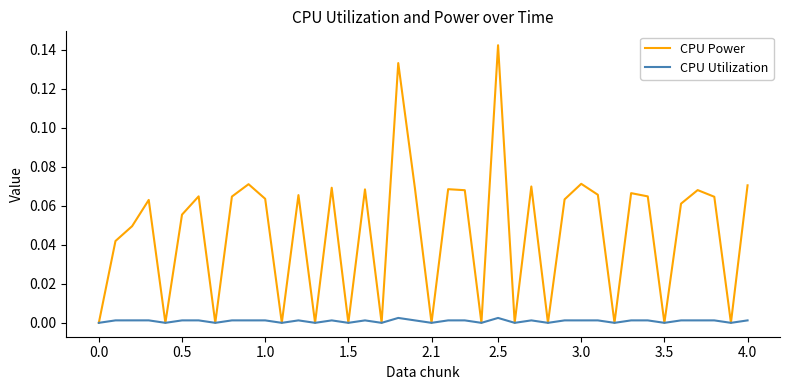

Rank the series by their maximum value, from highest to lowest.

CPU Power, CPU Utilization